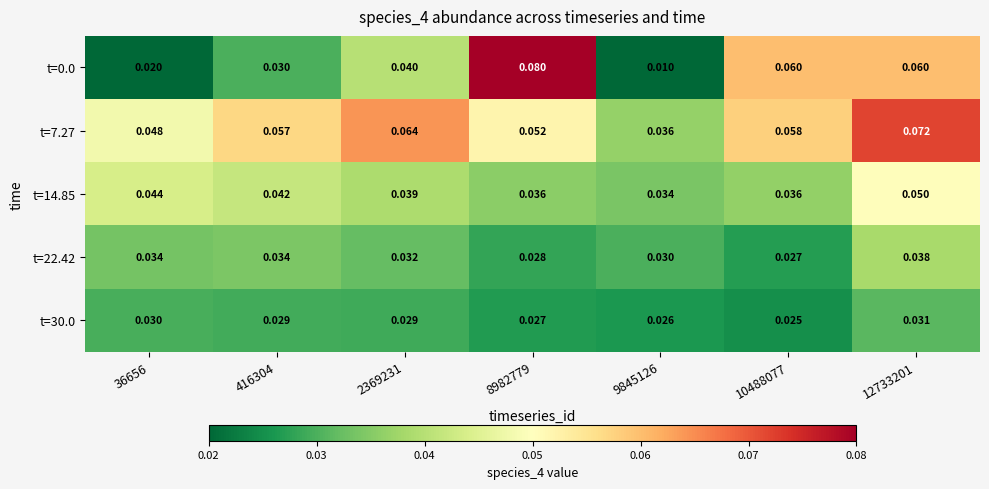

Which series has the largest total across all categories?

t=7.27